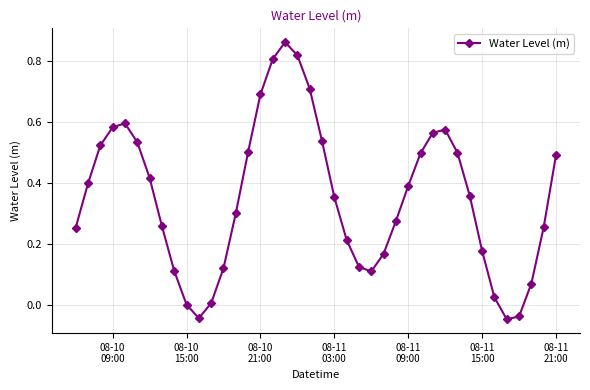

What is the sum of all values?

14.0